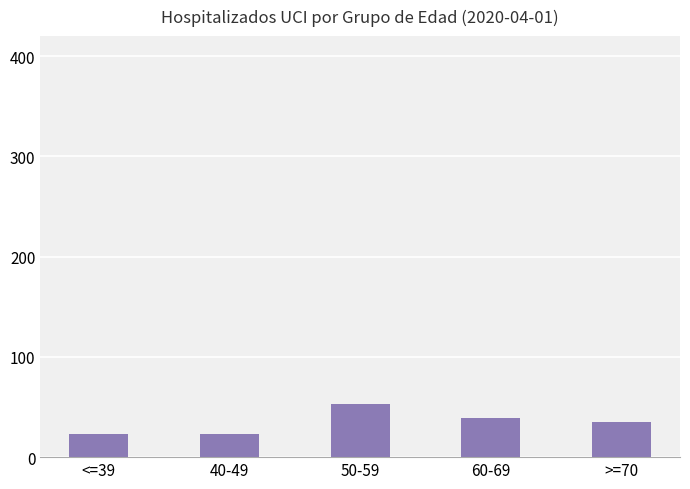

Reading right to left, what are all the values shown in this chart?

35	39	53	23	23